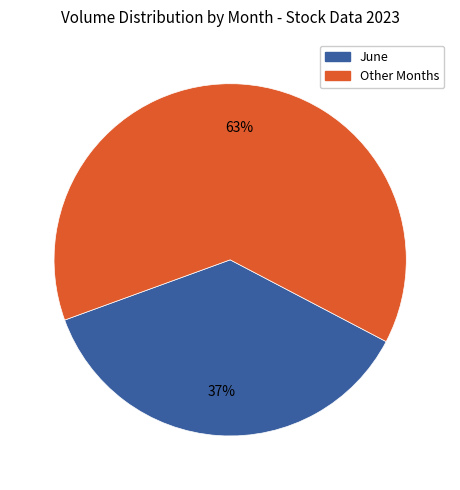

How many segments does this pie chart have?

2